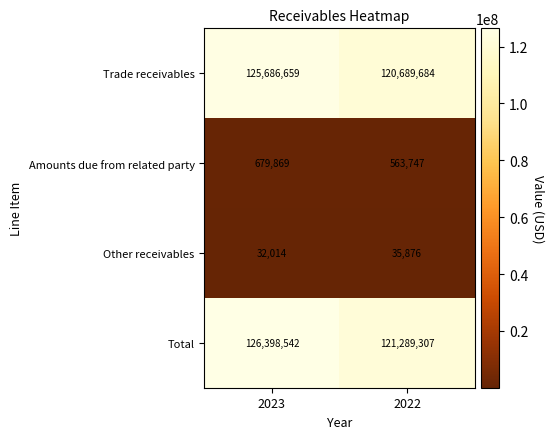

Which series has the largest total across all categories?

Total